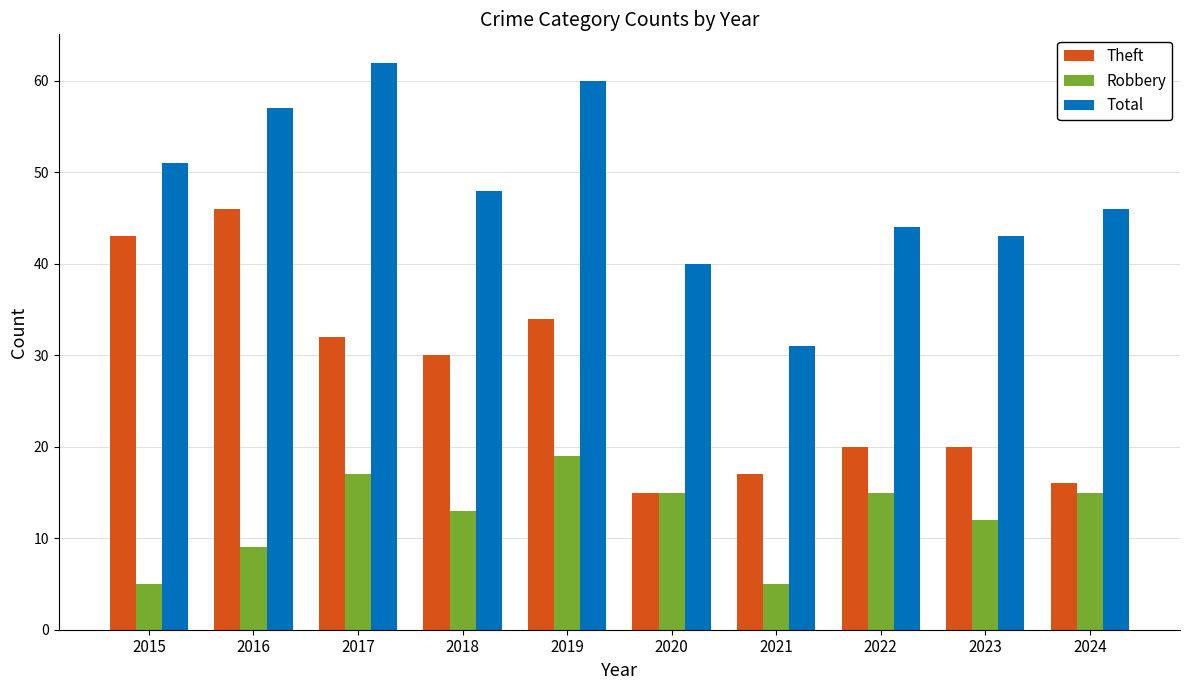

What is the smallest value displayed?

5